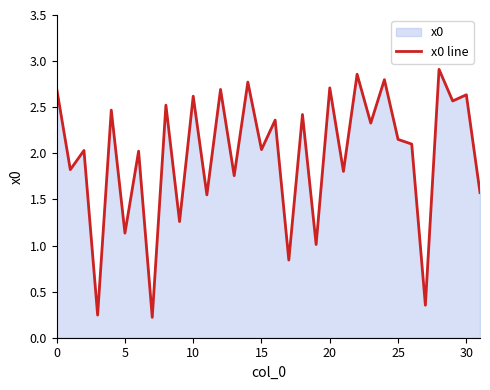

What is the difference between the second highest and minimum values?

2.6